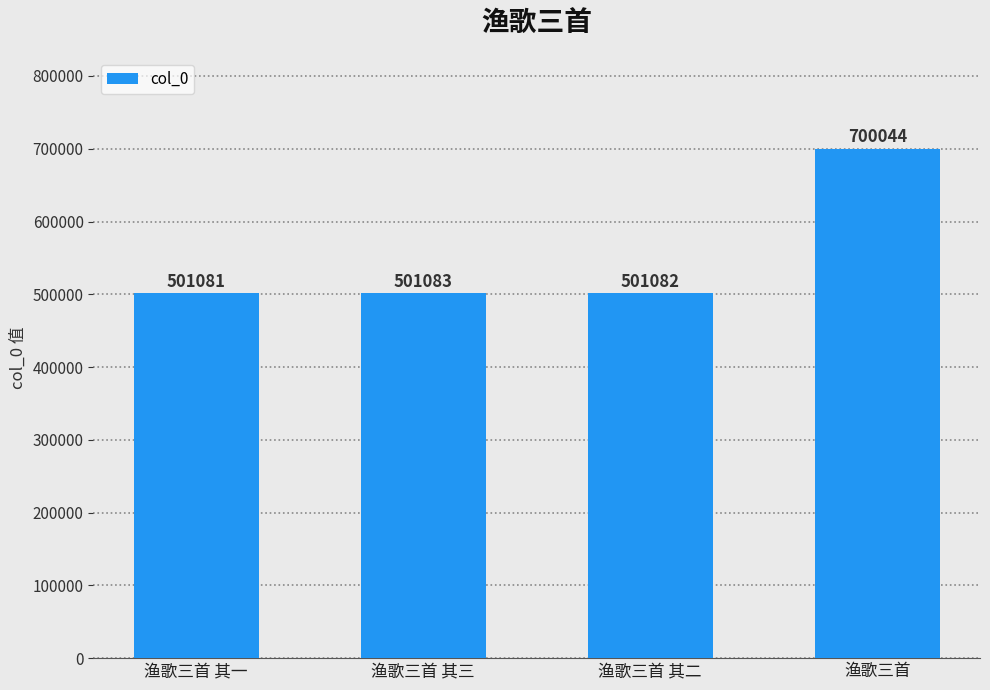

How many data points are less than 501083?

2